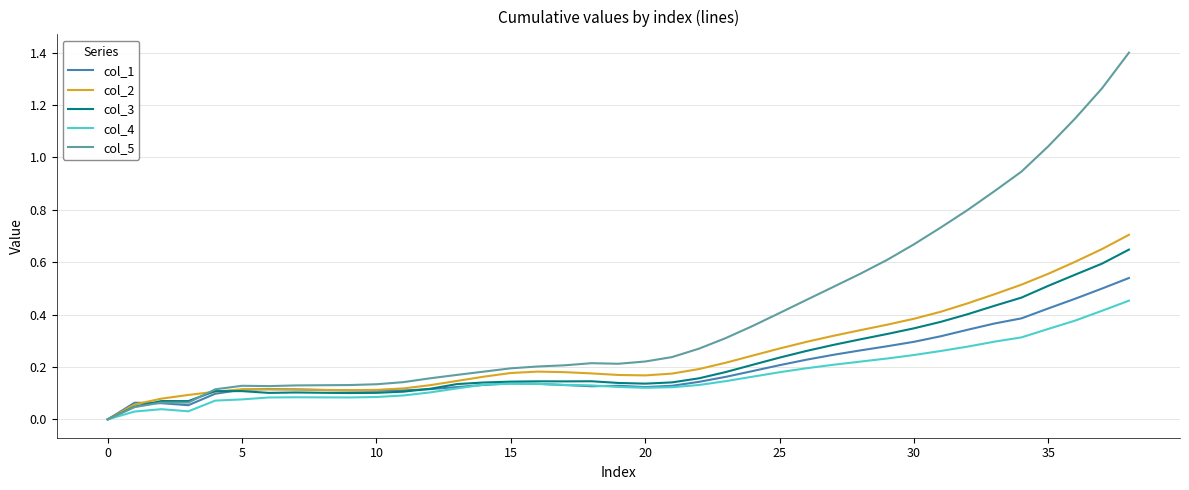

How many series are shown in this chart?

5